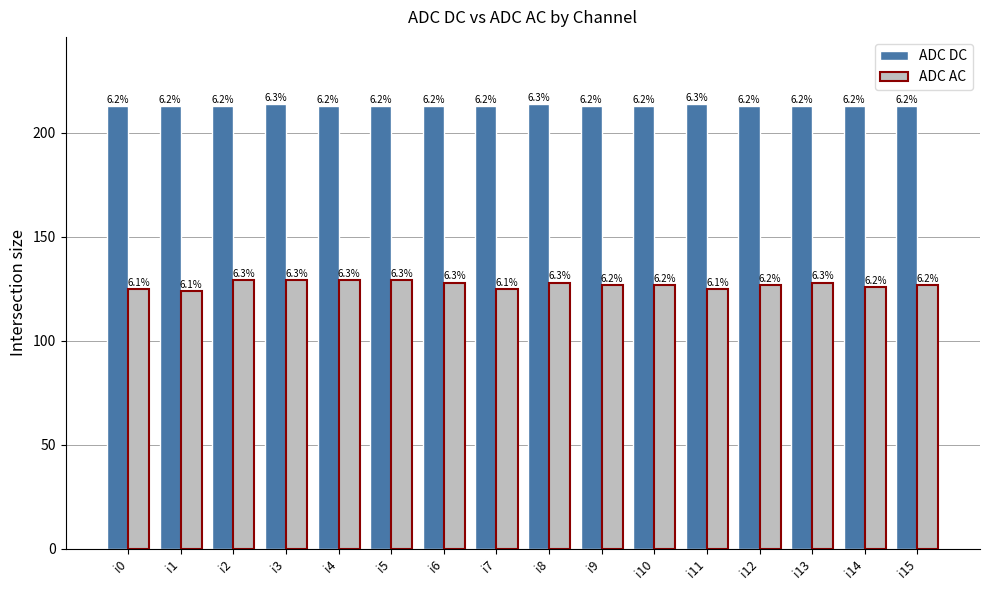

Is it true that ADC AC equals 80 at i9?

False